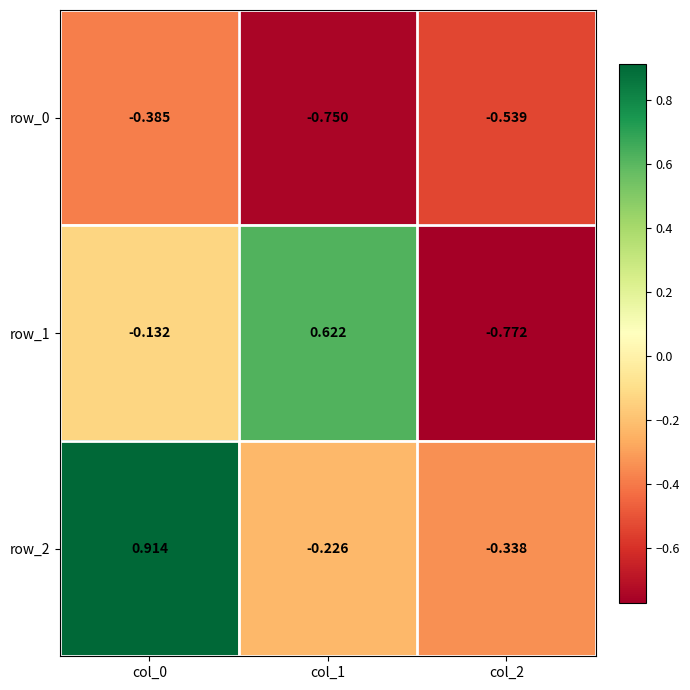

How many values in the row_1 series are below 0?

2